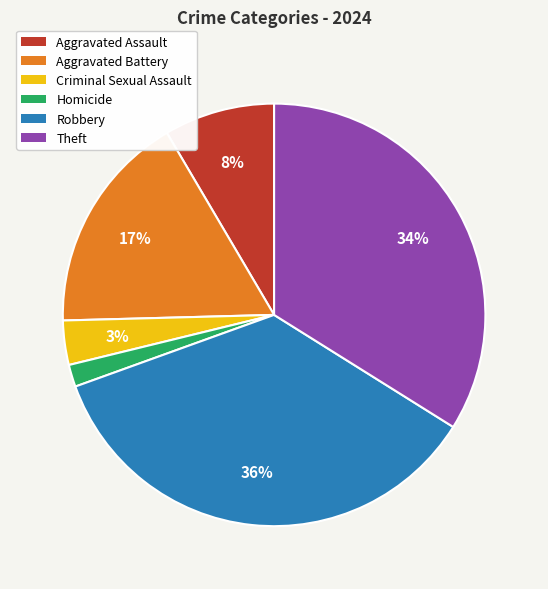

To the nearest percent, what is the average slice percentage?

17%